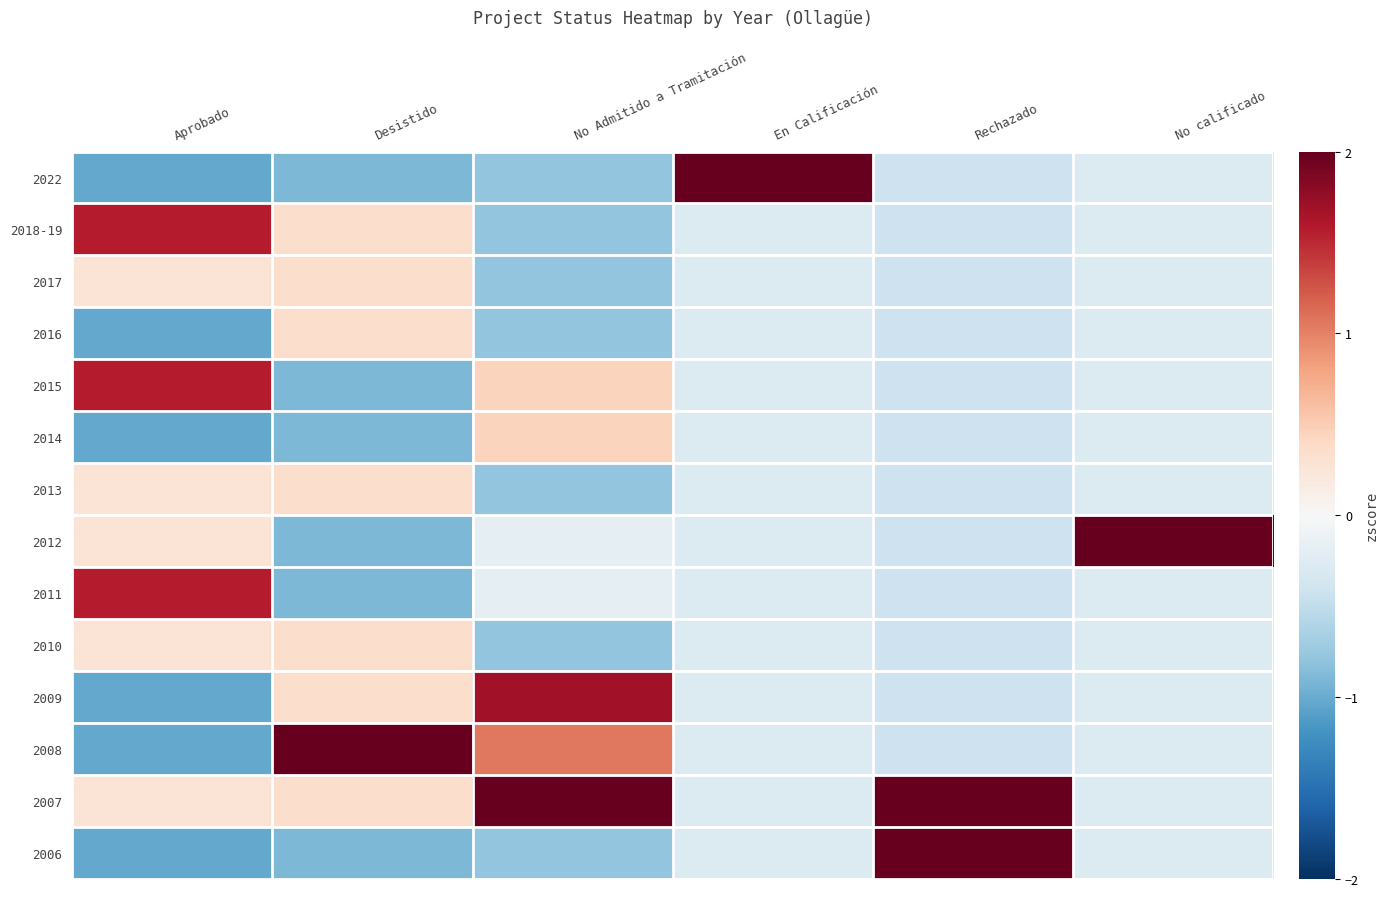

Reading right to left, list all the values displayed in this chart.

2022: No calificado=-0.3	Rechazado=-0.4	En Calificación=3.6	No Admitido a Tramitación=-0.8	Desistido=-0.9	Aprobado=-1.0
2018-19: No calificado=-0.3	Rechazado=-0.4	En Calificación=-0.3	No Admitido a Tramitación=-0.8	Desistido=0.4	Aprobado=1.6
2017: No calificado=-0.3	Rechazado=-0.4	En Calificación=-0.3	No Admitido a Tramitación=-0.8	Desistido=0.4	Aprobado=0.3
2016: No calificado=-0.3	Rechazado=-0.4	En Calificación=-0.3	No Admitido a Tramitación=-0.8	Desistido=0.4	Aprobado=-1.0
2015: No calificado=-0.3	Rechazado=-0.4	En Calificación=-0.3	No Admitido a Tramitación=0.4	Desistido=-0.9	Aprobado=1.6
2014: No calificado=-0.3	Rechazado=-0.4	En Calificación=-0.3	No Admitido a Tramitación=0.4	Desistido=-0.9	Aprobado=-1.0
2013: No calificado=-0.3	Rechazado=-0.4	En Calificación=-0.3	No Admitido a Tramitación=-0.8	Desistido=0.4	Aprobado=0.3
2012: No calificado=3.6	Rechazado=-0.4	En Calificación=-0.3	No Admitido a Tramitación=-0.2	Desistido=-0.9	Aprobado=0.3
2011: No calificado=-0.3	Rechazado=-0.4	En Calificación=-0.3	No Admitido a Tramitación=-0.2	Desistido=-0.9	Aprobado=1.6
2010: No calificado=-0.3	Rechazado=-0.4	En Calificación=-0.3	No Admitido a Tramitación=-0.8	Desistido=0.4	Aprobado=0.3
2009: No calificado=-0.3	Rechazado=-0.4	En Calificación=-0.3	No Admitido a Tramitación=1.7	Desistido=0.4	Aprobado=-1.0
2008: No calificado=-0.3	Rechazado=-0.4	En Calificación=-0.3	No Admitido a Tramitación=1.1	Desistido=2.9	Aprobado=-1.0
2007: No calificado=-0.3	Rechazado=2.4	En Calificación=-0.3	No Admitido a Tramitación=2.3	Desistido=0.4	Aprobado=0.3
2006: No calificado=-0.3	Rechazado=2.4	En Calificación=-0.3	No Admitido a Tramitación=-0.8	Desistido=-0.9	Aprobado=-1.0